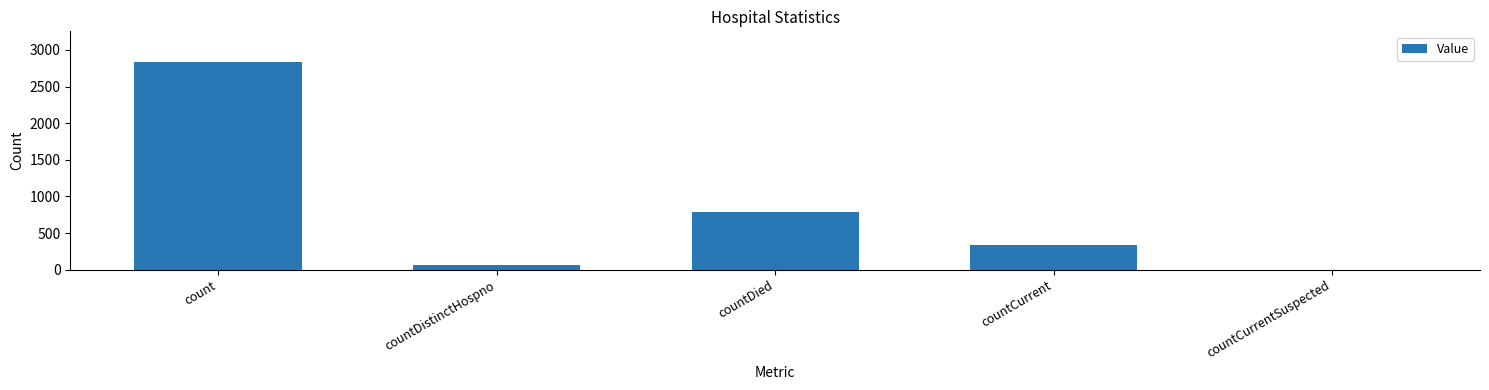

True or false: the data shows 1744 at countCurrentSuspected.

False